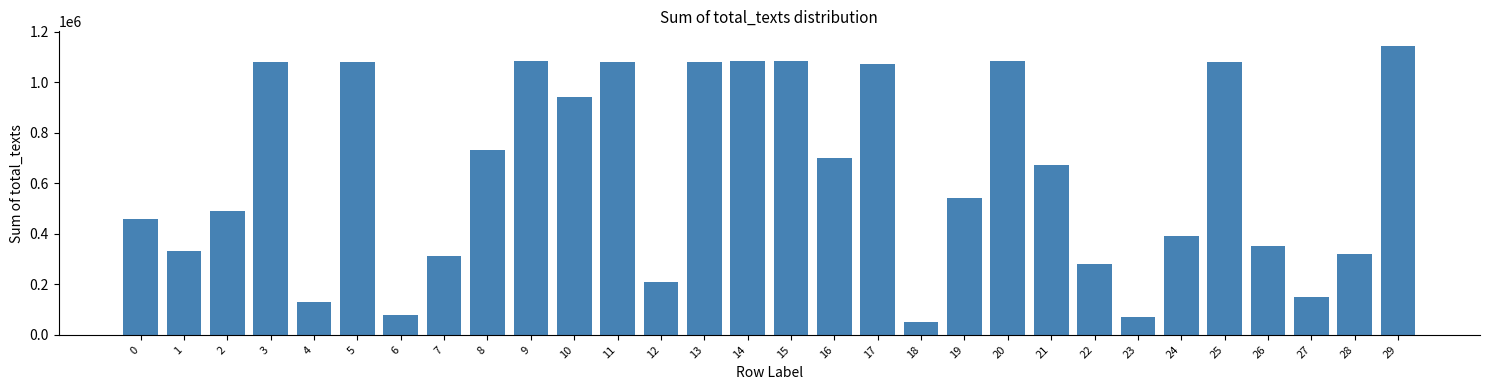

What is the value of the 13th bar from the left?

209979